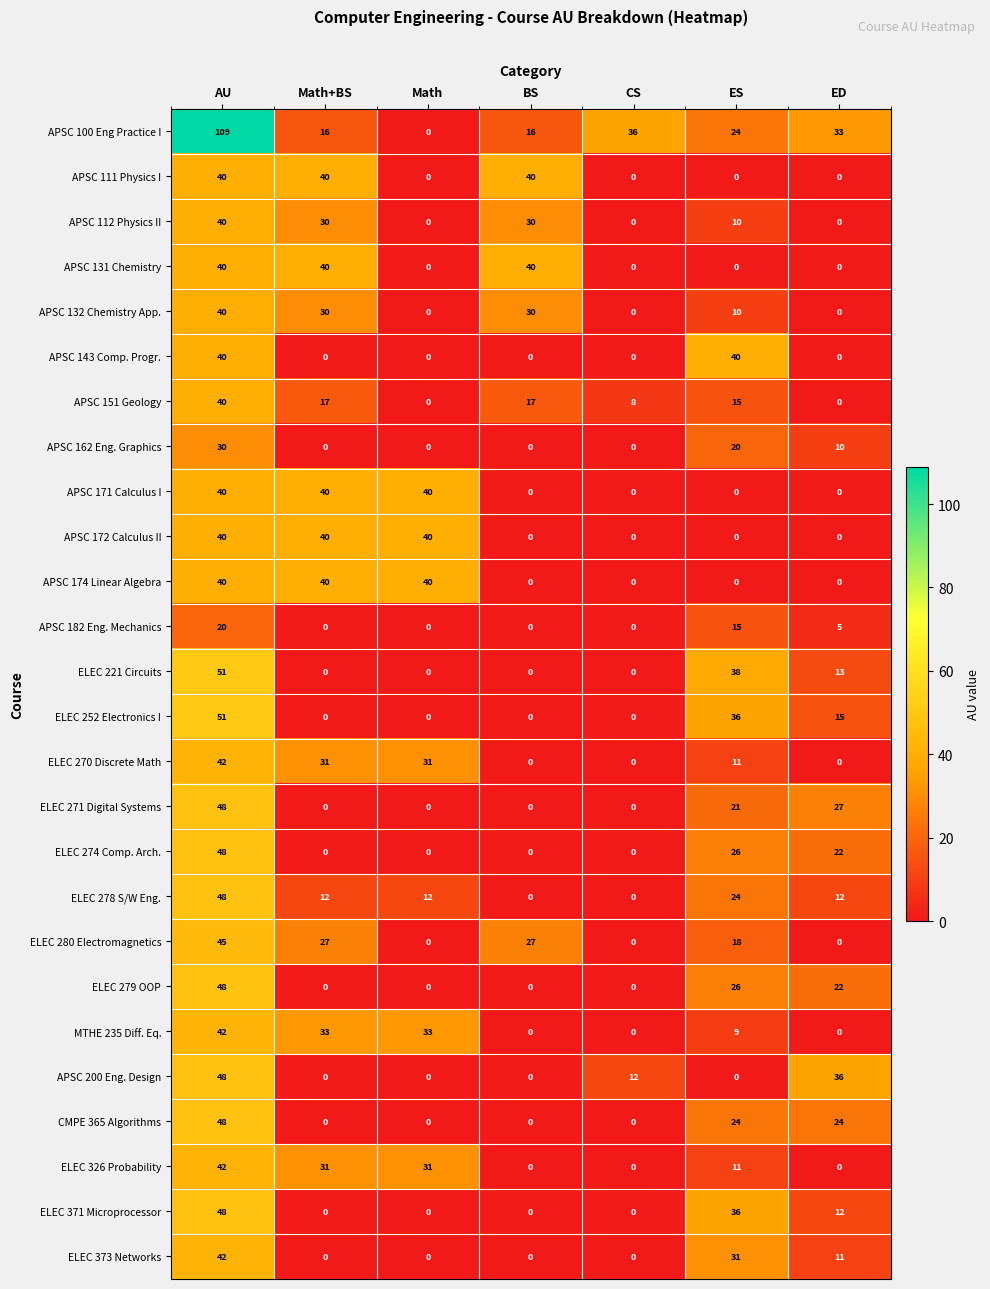

What is the difference between the second highest and minimum values in the ELEC 270 Discrete Math series?

31